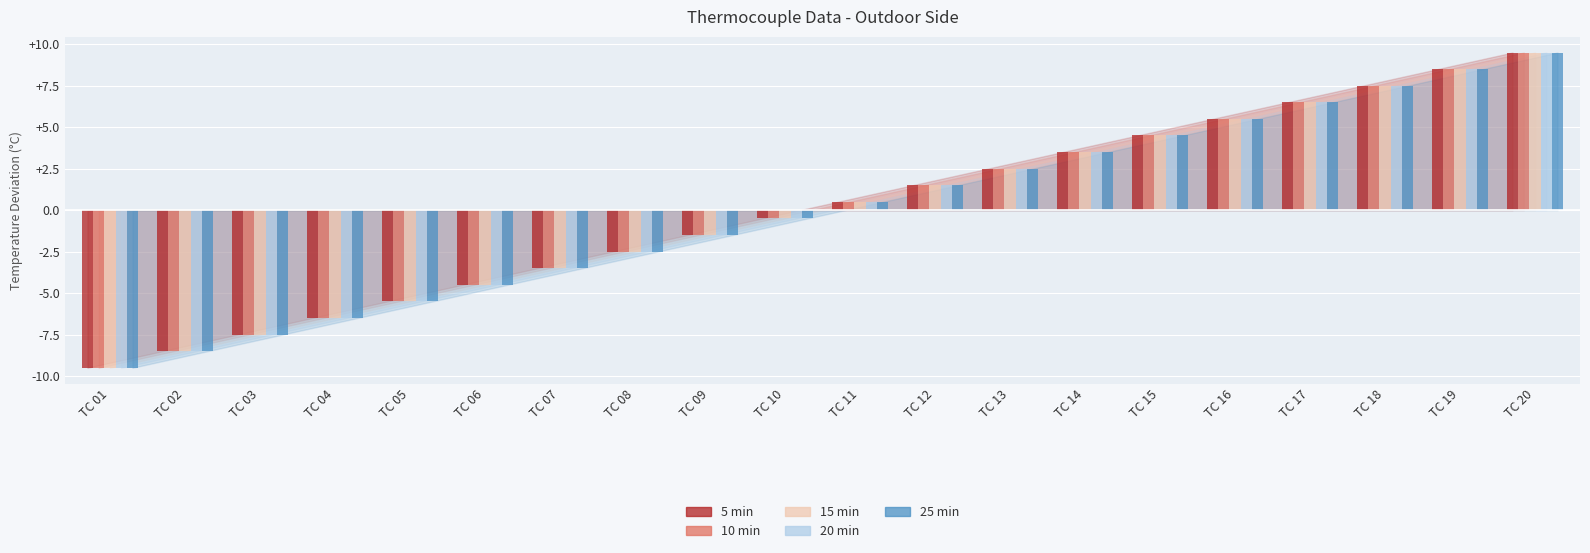

What are all the series names shown in the legend?

5 min, 10 min, 15 min, 20 min, 25 min